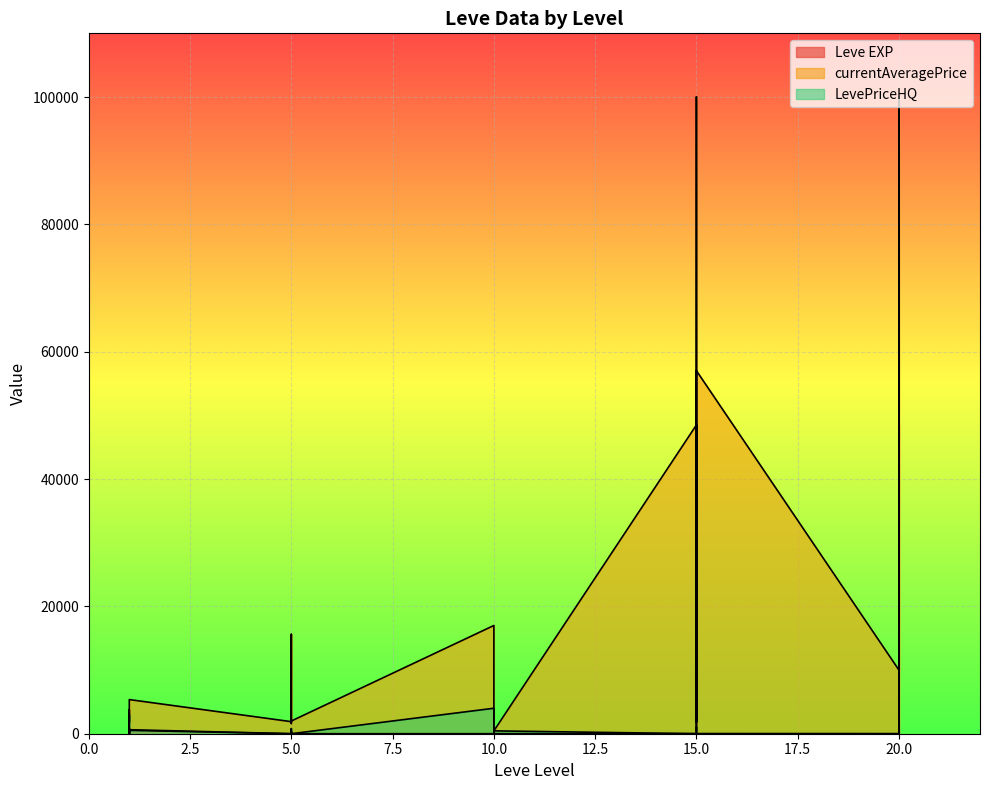

What are all the series names shown in the legend?

Leve EXP, currentAveragePrice, LevePriceHQ